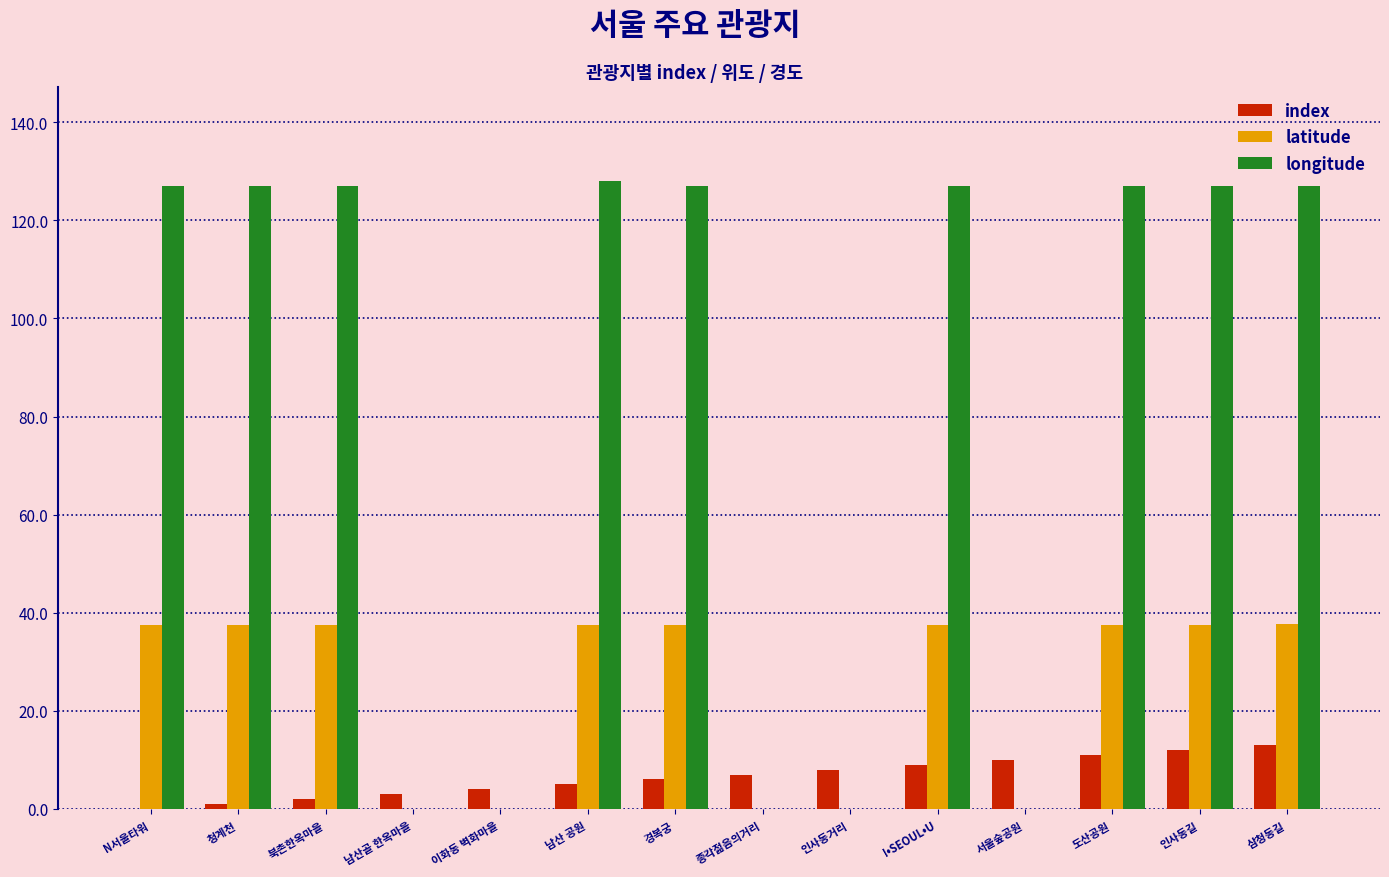

What is the maximum value for longitude?

128.0